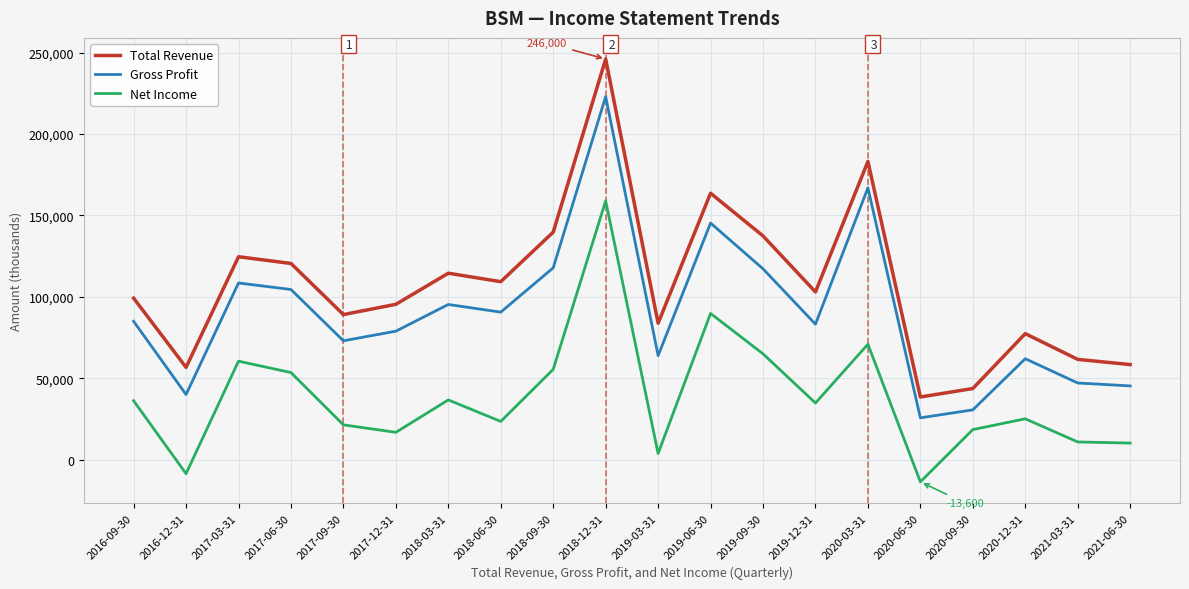

At which category does the chart reach its peak across all series?

2018-12-31